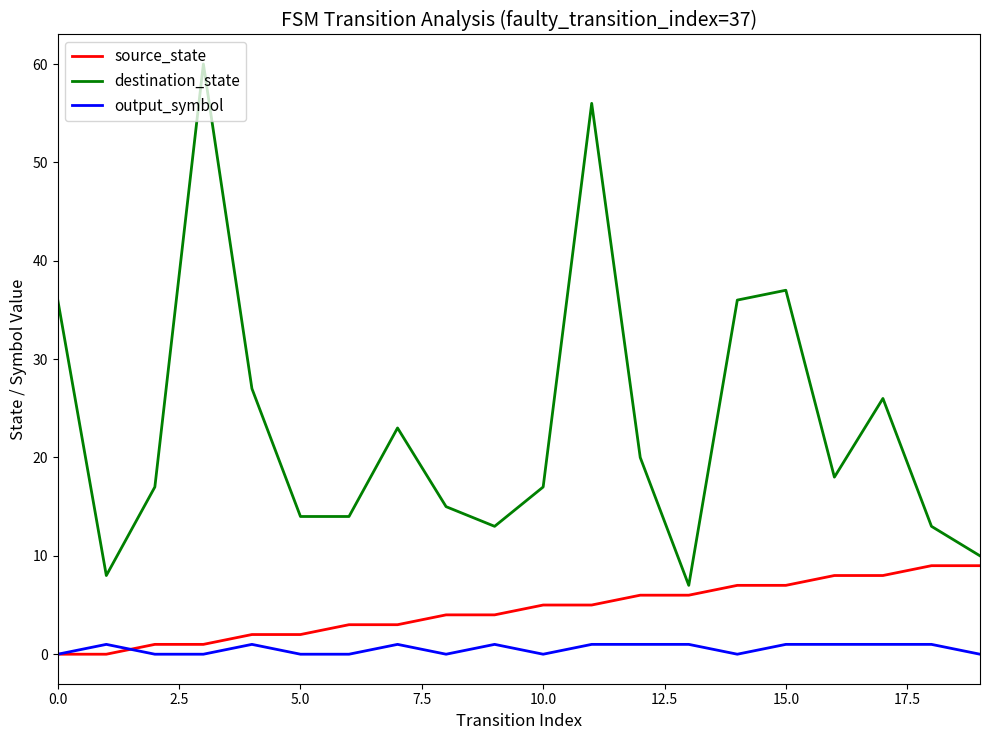

Which series has the widest spread of values?

destination_state